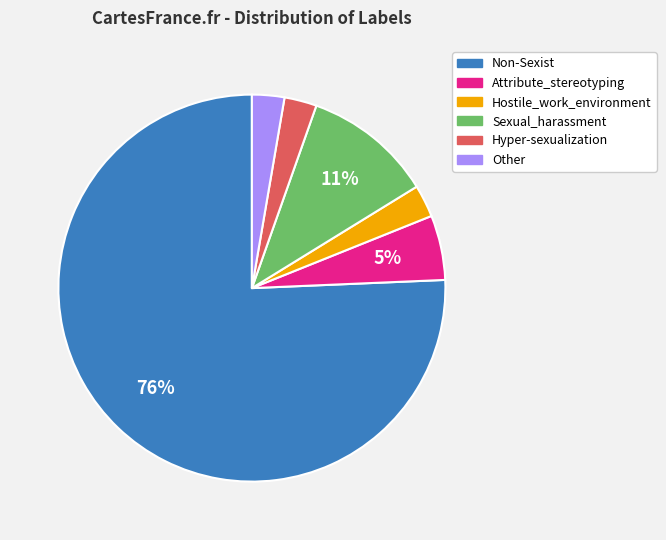

Does Non-Sexist account for over 50% of the chart?

Yes